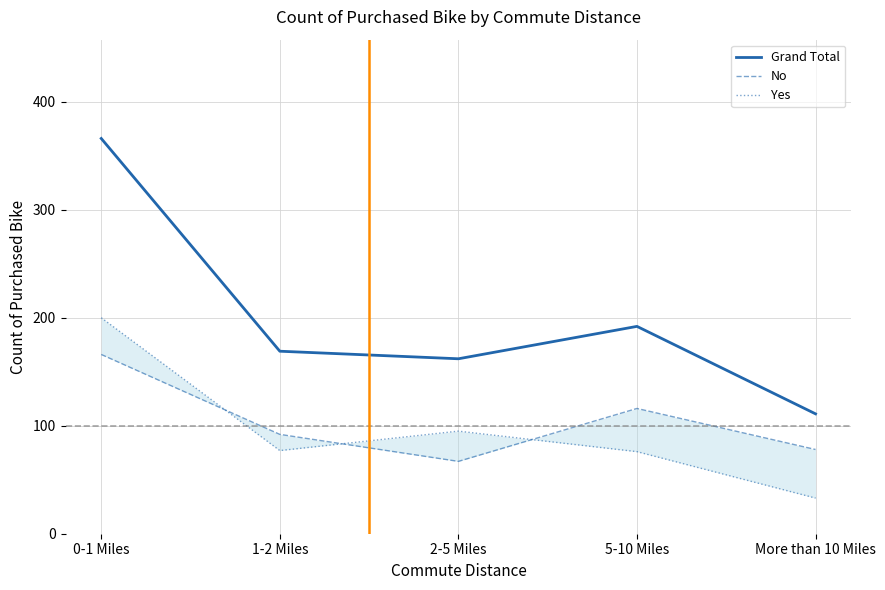

The value of Grand Total at 2-5 Miles is 162. True or false?

True